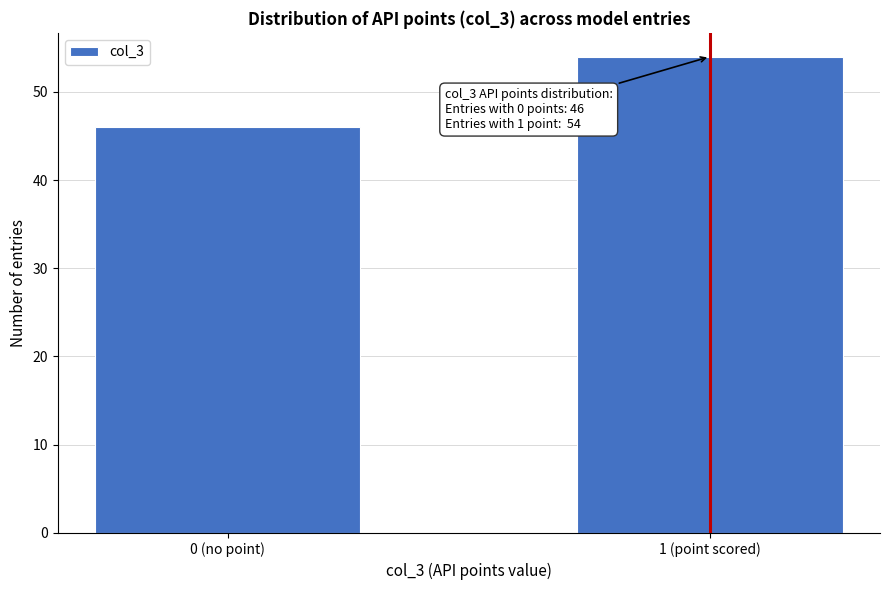

Reading right to left, what are all the values shown in this chart?

1 (point scored)=54	0 (no point)=46